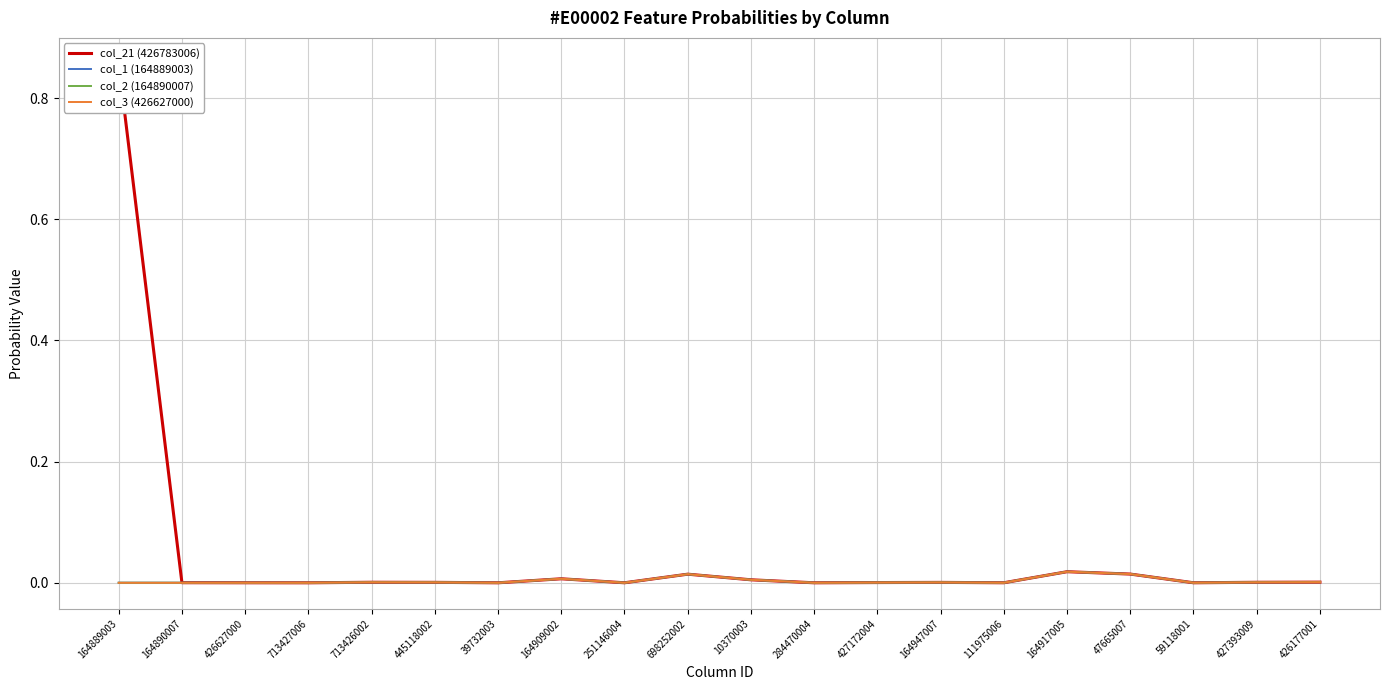

Which has a higher value, 698252002 or 59118001?

698252002